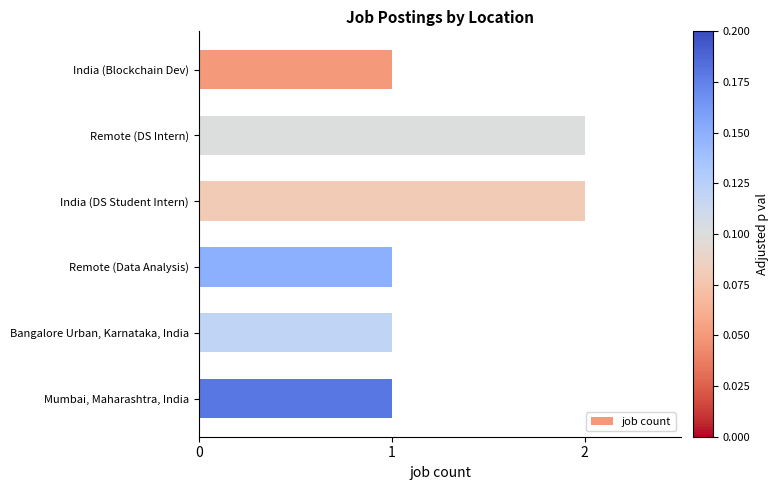

Reading top to bottom, list all the values displayed in this chart.

1	2	2	1	1	1